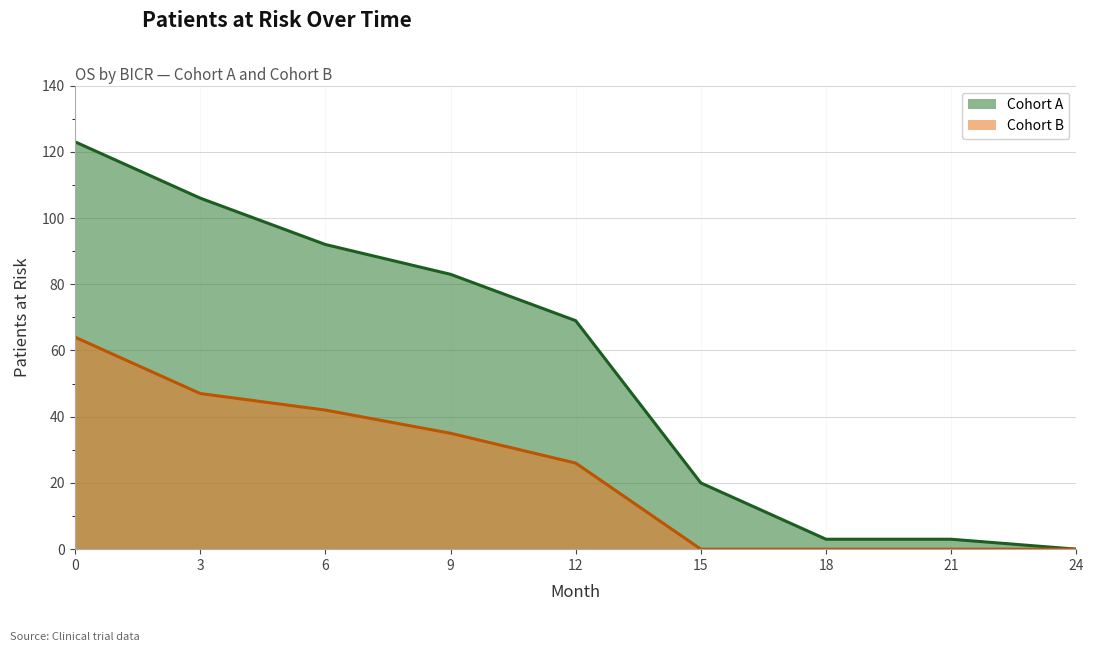

True or false: Cohort A (line) and Cohort B (line) cross at least once.

False